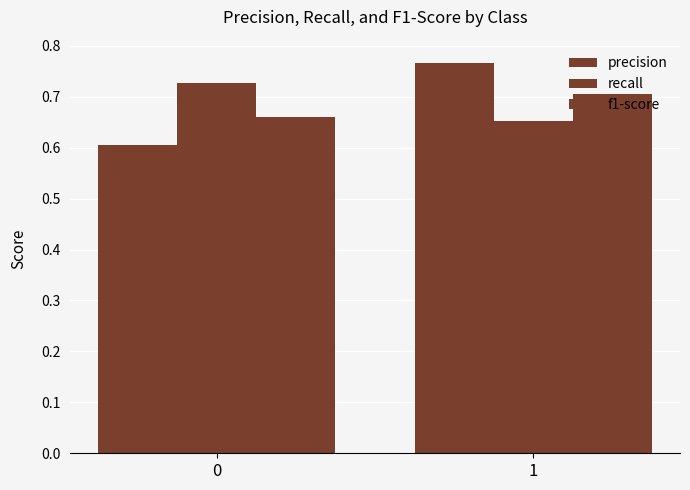

How many groups of bars are there?

2